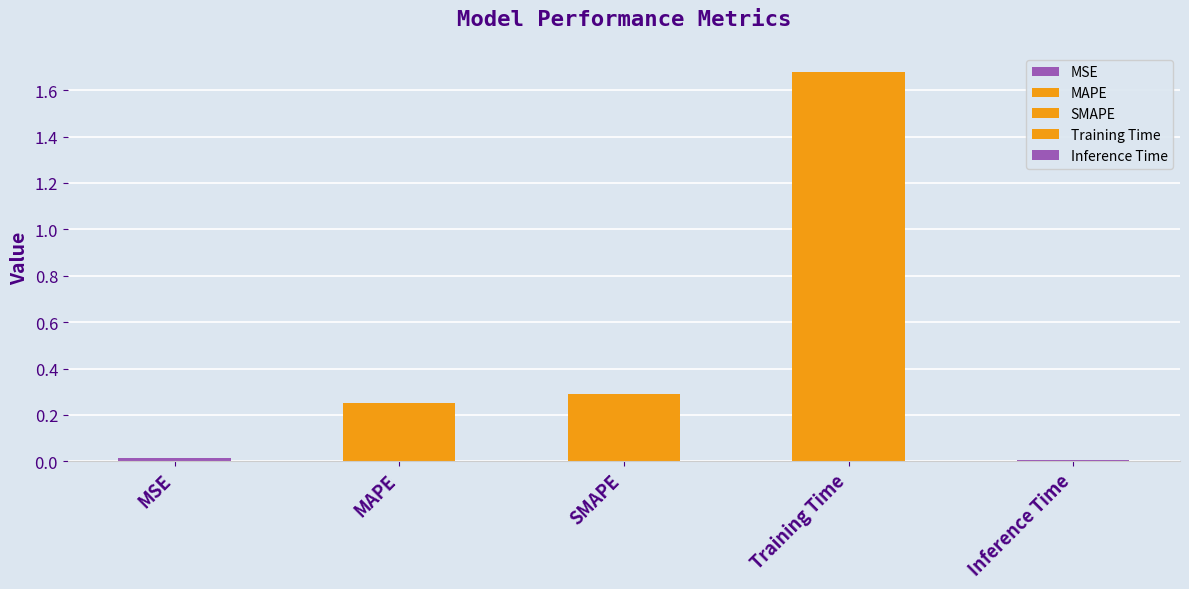

What is the sum of the values at Inference Time and Training Time?

1.7